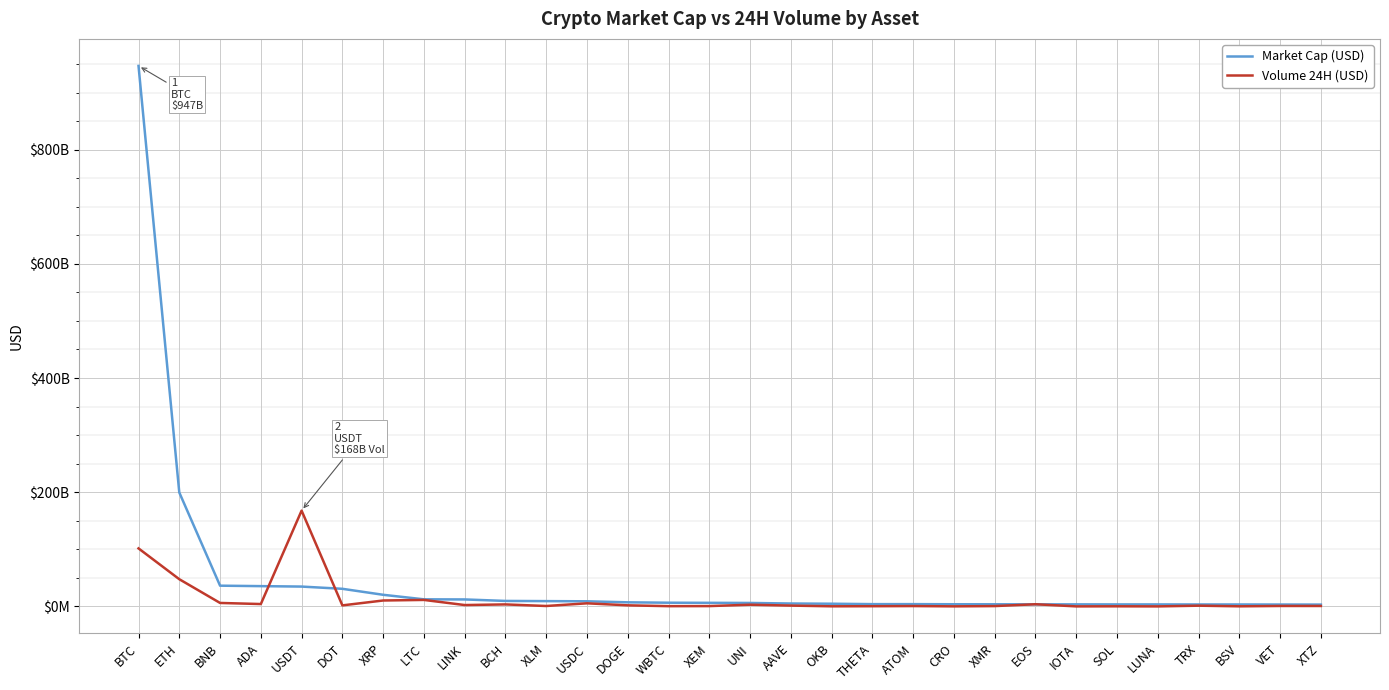

What are all the series names shown in the legend?

Market Cap (USD), Volume 24H (USD)